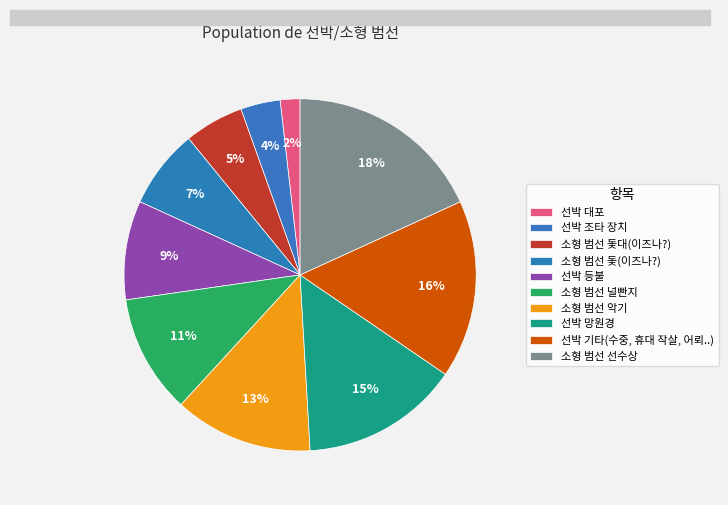

How many slices are in this pie chart?

10